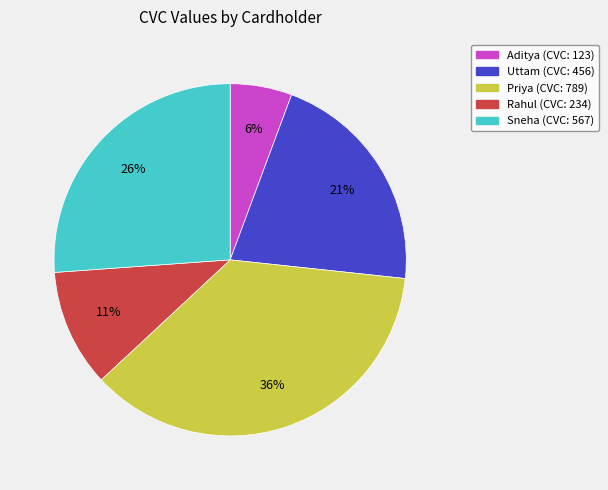

To the nearest percent, what is the combined percentage of Uttam and Rahul?

32%